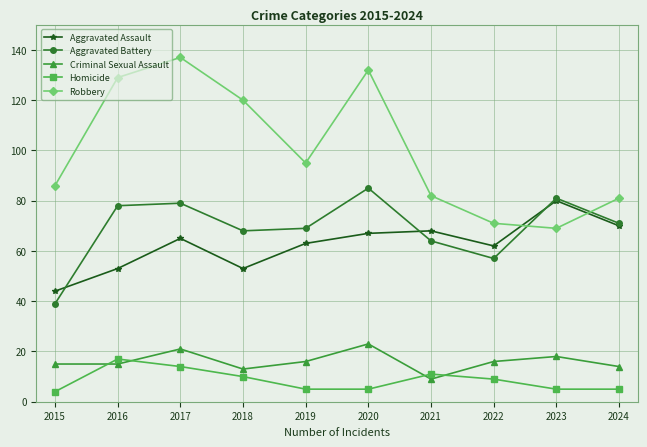

True or false: Criminal Sexual Assault has a value of 21 at 2017.

True